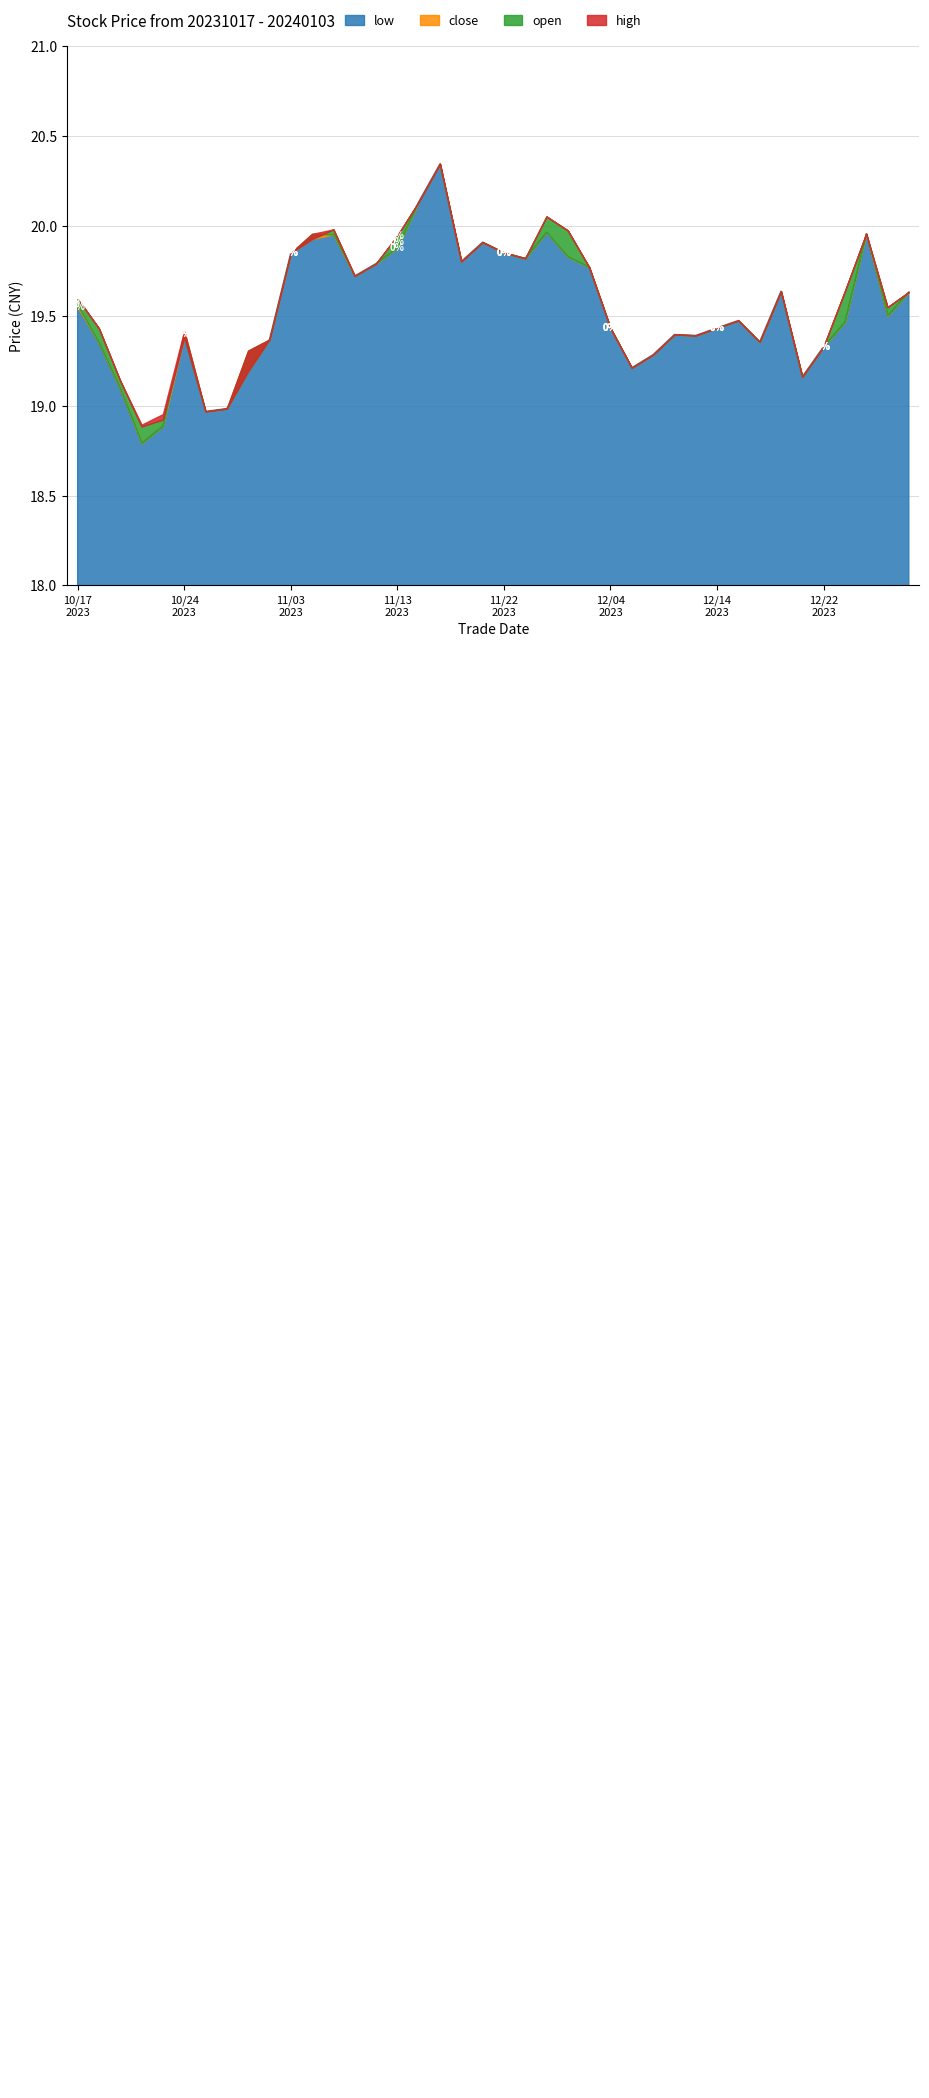

Does the chart display data point markers on the line(s)?

No